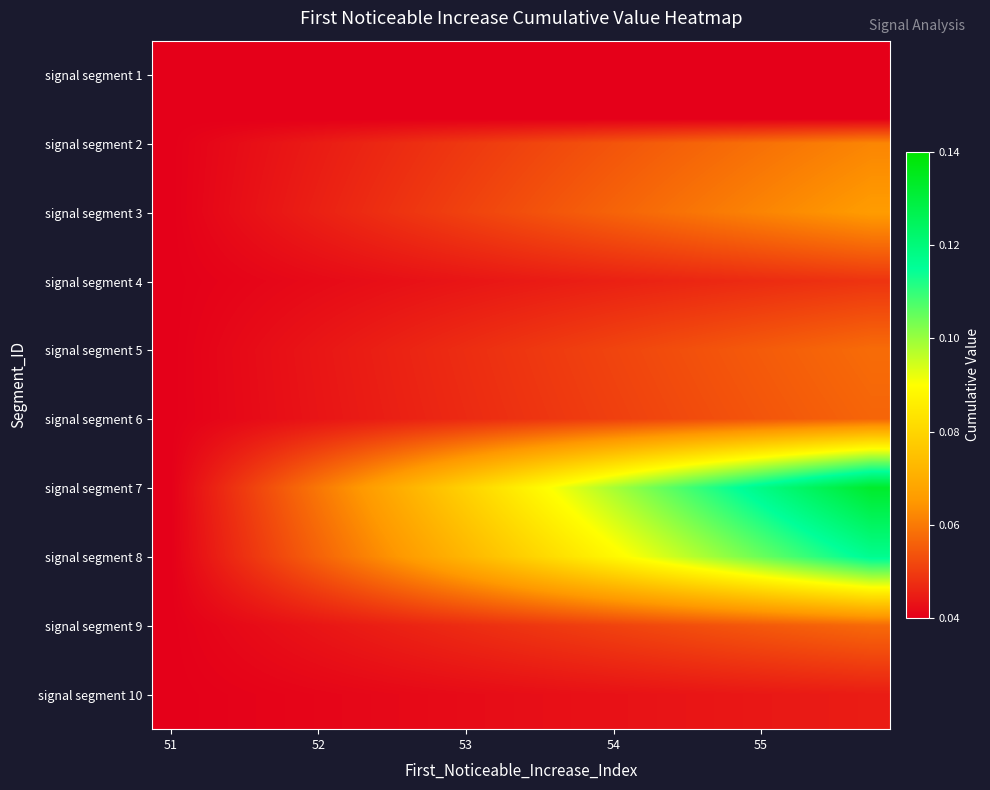

Reading left to right, extract all data points from this chart.

signal segment 1: 0.0	0.0	0.0	0.0	0.0	0.0	0.0	0.0	0.0	0.0	0.0	0.0	0.0	0.0	0.0	0.0	0.0	0.0	0.0	0.0
signal segment 2: 0.0	0.0	0.0	0.0	0.0	0.0	0.0	0.0	0.0	0.1	0.1	0.1	0.1	0.1	0.1	0.1	0.1	0.1	0.1	0.1
signal segment 3: 0.0	0.0	0.0	0.0	0.0	0.0	0.0	0.0	0.1	0.1	0.1	0.1	0.1	0.1	0.1	0.1	0.1	0.1	0.1	0.1
signal segment 4: 0.0	0.0	0.0	0.0	0.0	0.0	0.0	0.0	0.0	0.0	0.0	0.0	0.0	0.0	0.0	0.0	0.0	0.0	0.0	0.0
signal segment 5: 0.0	0.0	0.0	0.0	0.0	0.0	0.0	0.0	0.0	0.0	0.0	0.1	0.1	0.1	0.1	0.1	0.1	0.1	0.1	0.1
signal segment 6: 0.0	0.0	0.0	0.0	0.0	0.0	0.0	0.0	0.0	0.0	0.0	0.0	0.1	0.1	0.1	0.1	0.1	0.1	0.1	0.1
signal segment 7: 0.0	0.0	0.0	0.1	0.1	0.1	0.1	0.1	0.1	0.1	0.1	0.1	0.1	0.1	0.1	0.1	0.1	0.1	0.1	0.1
signal segment 8: 0.0	0.0	0.0	0.1	0.1	0.1	0.1	0.1	0.1	0.1	0.1	0.1	0.1	0.1	0.1	0.1	0.1	0.1	0.1	0.1
signal segment 9: 0.0	0.0	0.0	0.0	0.0	0.0	0.0	0.0	0.0	0.0	0.0	0.1	0.1	0.1	0.1	0.1	0.1	0.1	0.1	0.1
signal segment 10: 0.0	0.0	0.0	0.0	0.0	0.0	0.0	0.0	0.0	0.0	0.0	0.0	0.0	0.0	0.0	0.0	0.0	0.0	0.0	0.0